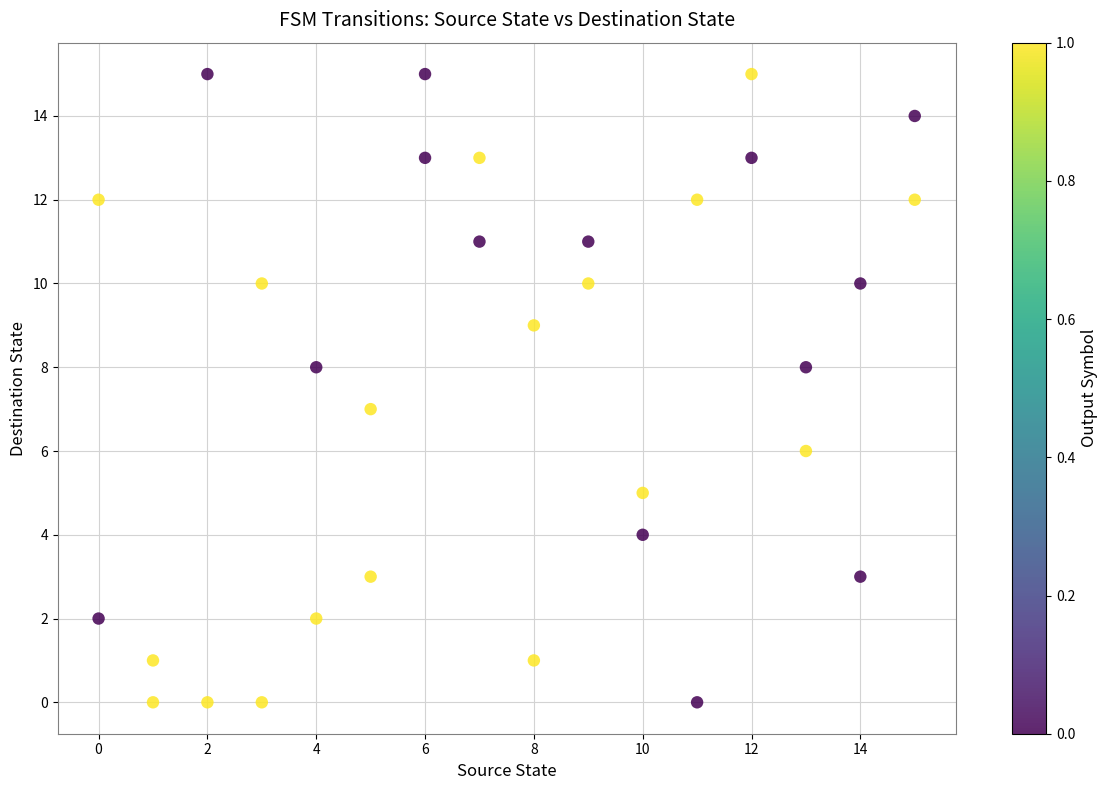

What is the range of X values (max minus min)?

15